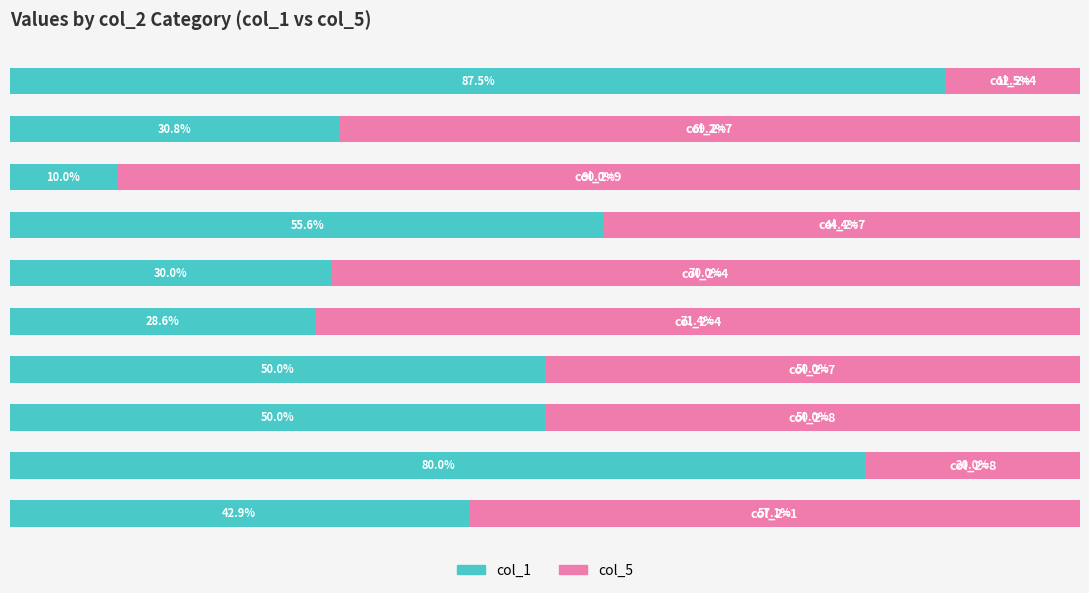

Which series has the widest spread of values?

col_1